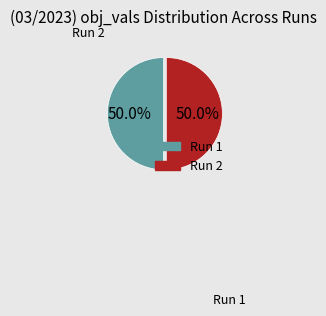

Is the sum of Run 2 and Run 1 greater than half?

Yes